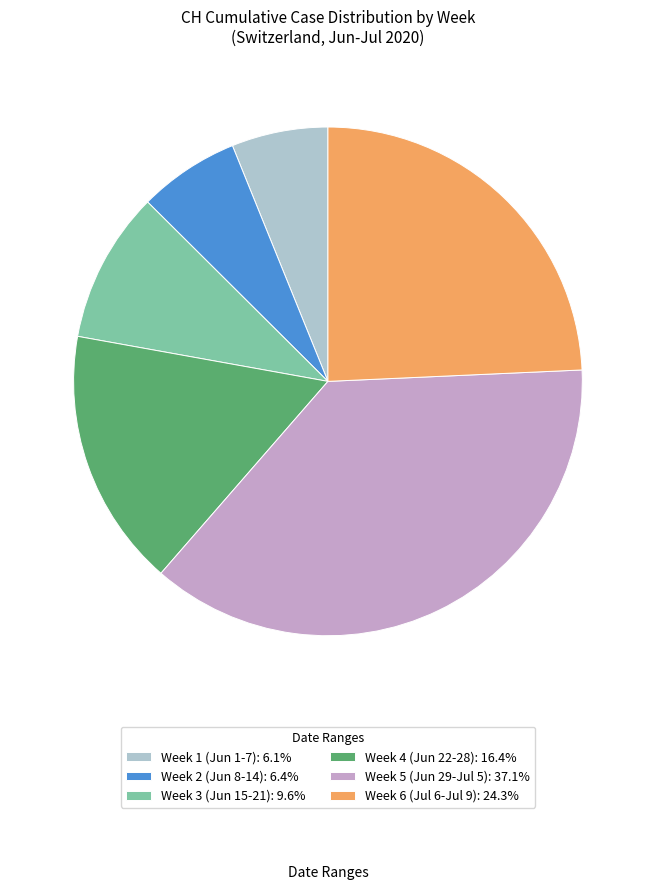

Is there any slice that represents more than half of the pie?

No